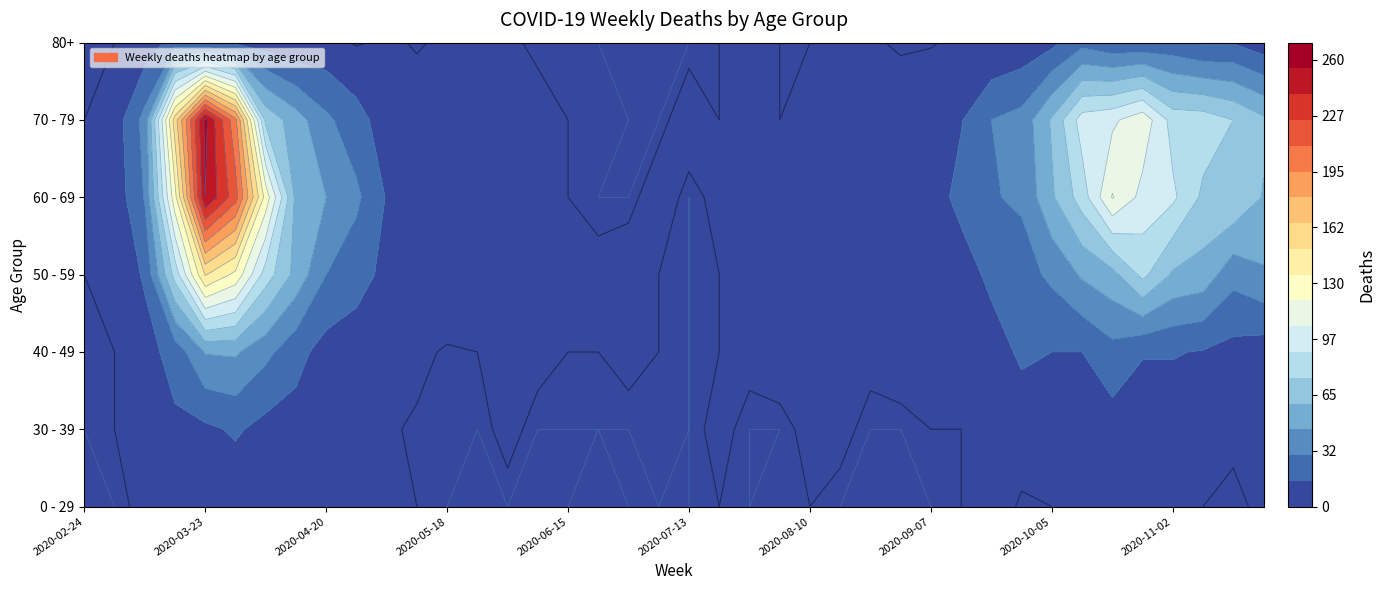

Reading left to right, list all the values displayed in this chart.

0 - 29: 0	0	2	4	8	4	6	2	1	2	3	1	0	0	0	0	0	1	0	0	0	1	0	1	1	0	0	0	0	1	5	0	1	3	5	5	5	1	0	2
30 - 39: 0	1	3	12	12	17	10	9	2	2	2	0	1	0	2	0	0	0	0	1	0	2	0	0	2	2	0	0	1	1	4	5	7	5	8	6	6	5	2	7
40 - 49: 1	1	9	21	46	47	34	20	9	7	6	3	0	1	3	2	1	1	2	1	0	1	2	3	2	2	2	3	5	7	7	18	15	15	25	16	16	14	10	7
50 - 59: 1	3	17	81	151	131	83	55	30	21	11	11	10	7	5	2	2	2	3	1	0	1	3	4	4	7	4	7	4	7	19	24	33	47	55	79	58	54	35	43
60 - 69: 1	5	31	130	255	216	129	56	45	33	14	12	3	5	6	3	1	0	0	3	0	2	3	8	12	9	3	1	7	20	29	32	58	82	121	100	93	72	73	59
70 - 79: 1	7	35	158	259	199	71	52	33	21	7	7	7	2	6	3	1	1	0	0	3	1	3	1	4	5	4	6	14	14	30	35	62	97	102	115	84	83	75	63
80+: 0	1	6	21	15	11	8	2	5	0	3	0	3	1	2	0	1	0	0	0	0	1	3	1	1	3	2	0	0	4	1	5	11	25	18	18	19	13	14	6